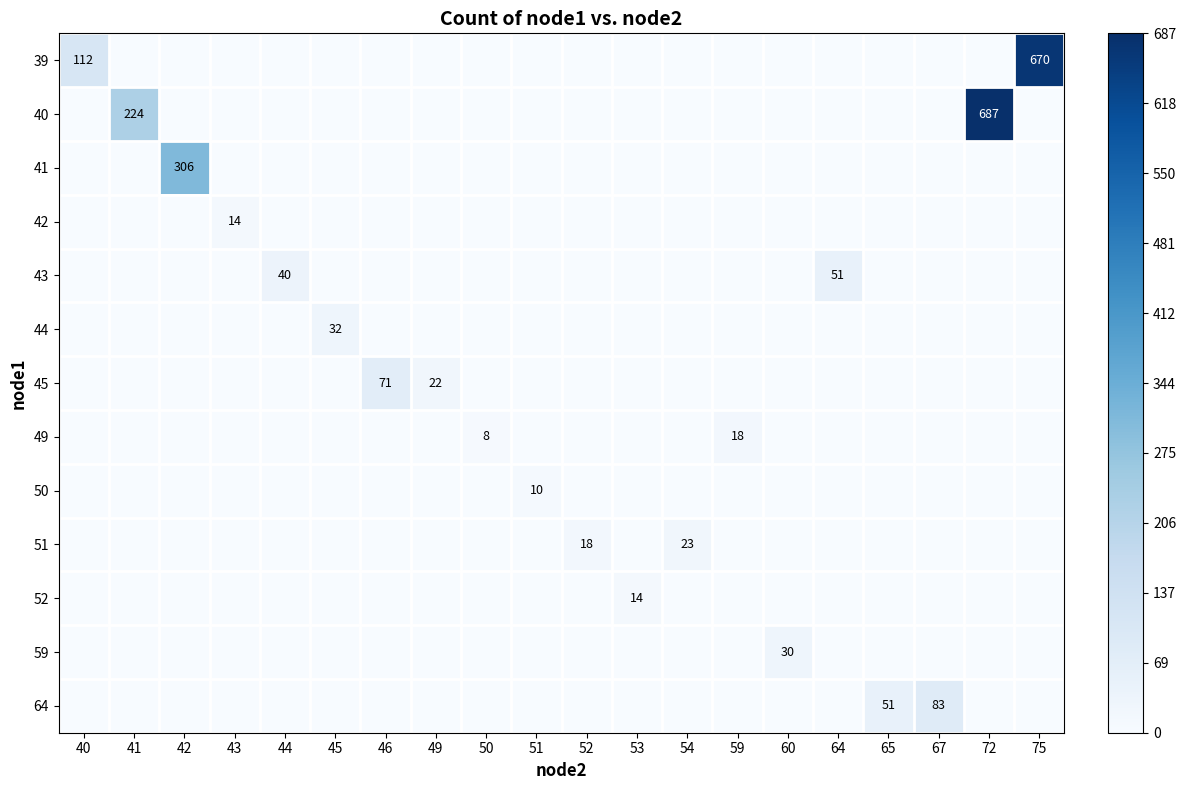

Is it true that 51 equals 12 at 59?

False